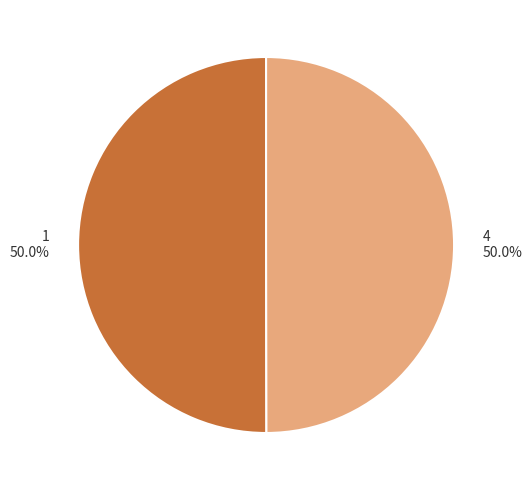

Count the number of slices in the pie.

2